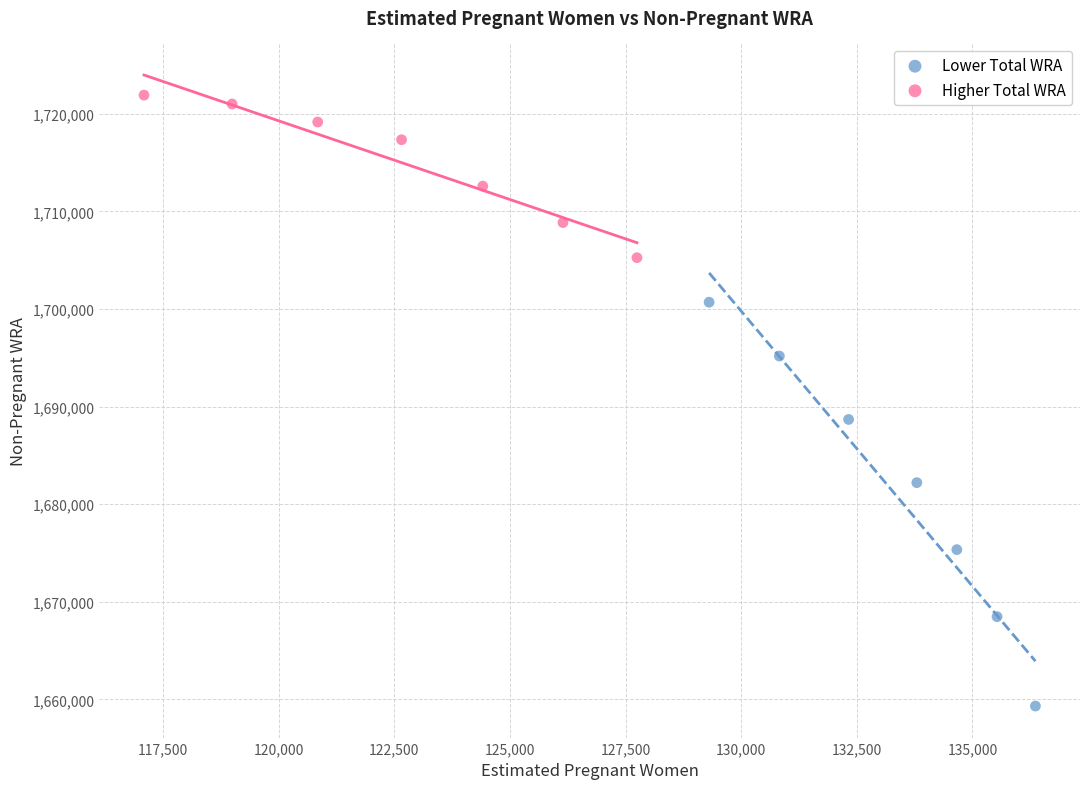

Which series has the largest Y range (max minus min)?

Lower Total WRA